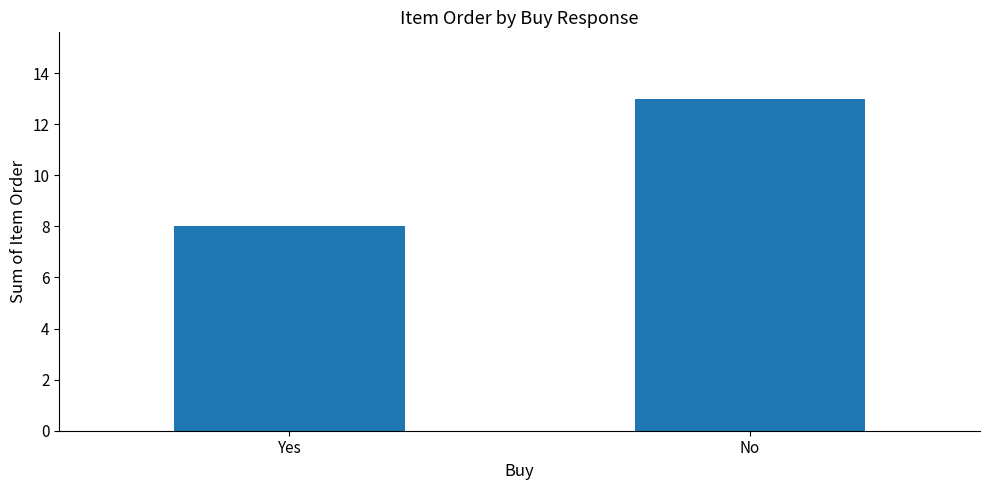

What is the difference between the maximum and minimum values?

5